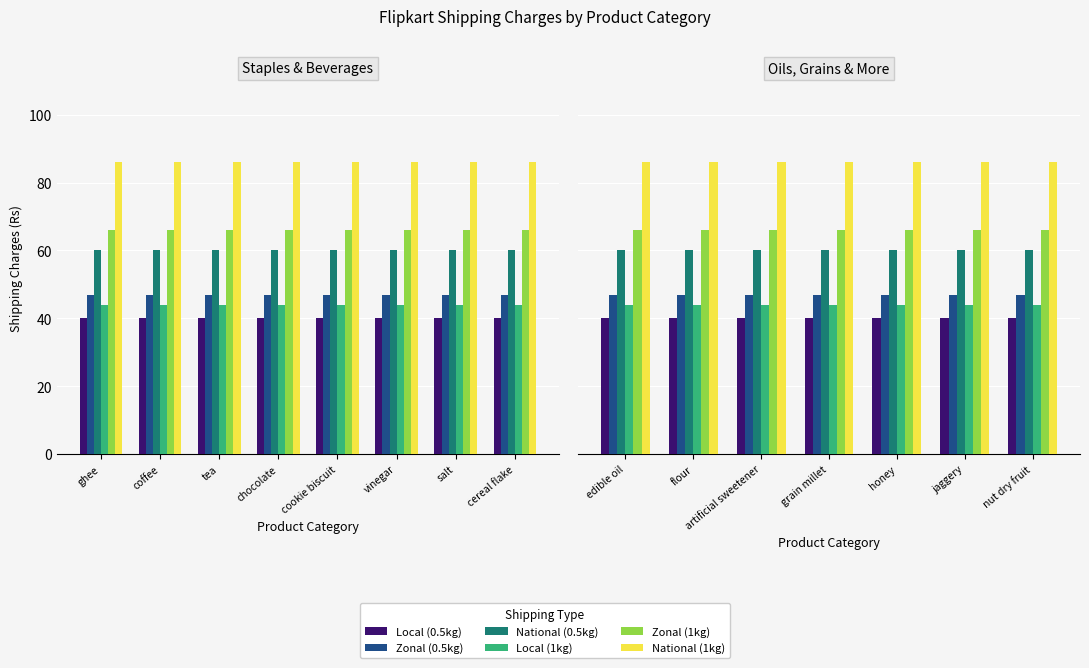

What is the sum of the National (0.5kg) values at jaggery and nut dry fruit?

120